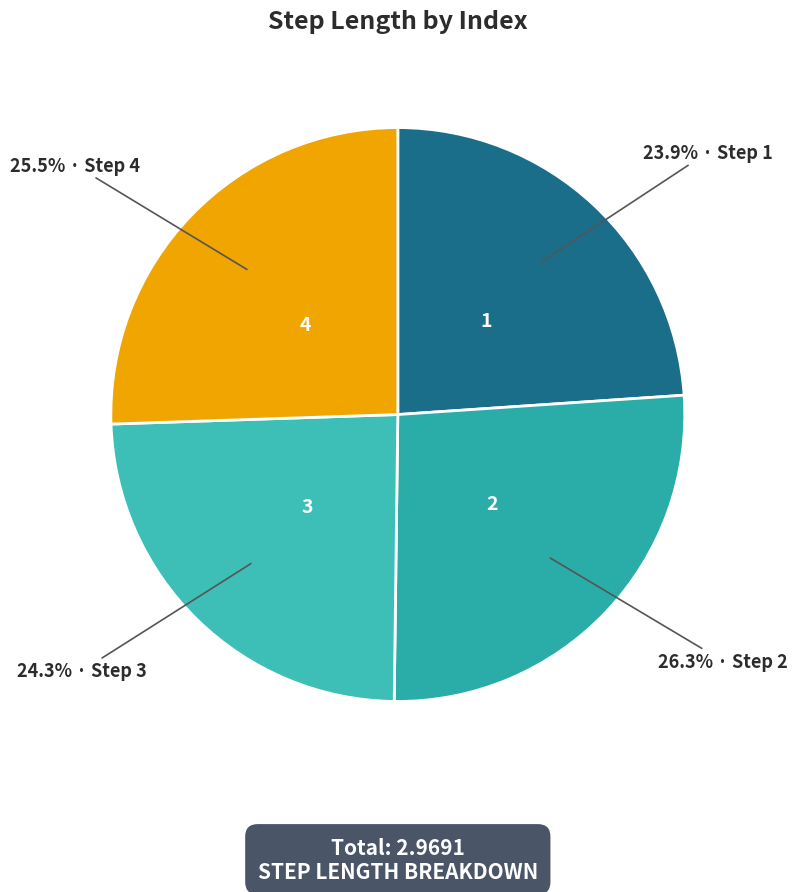

How many segments does this pie chart have?

4